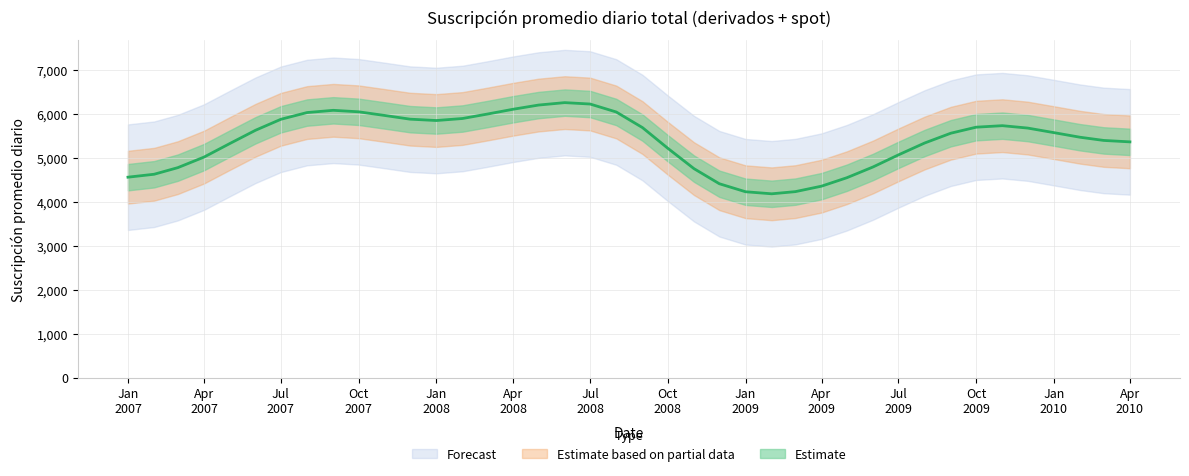

How many lines are shown in the chart?

1